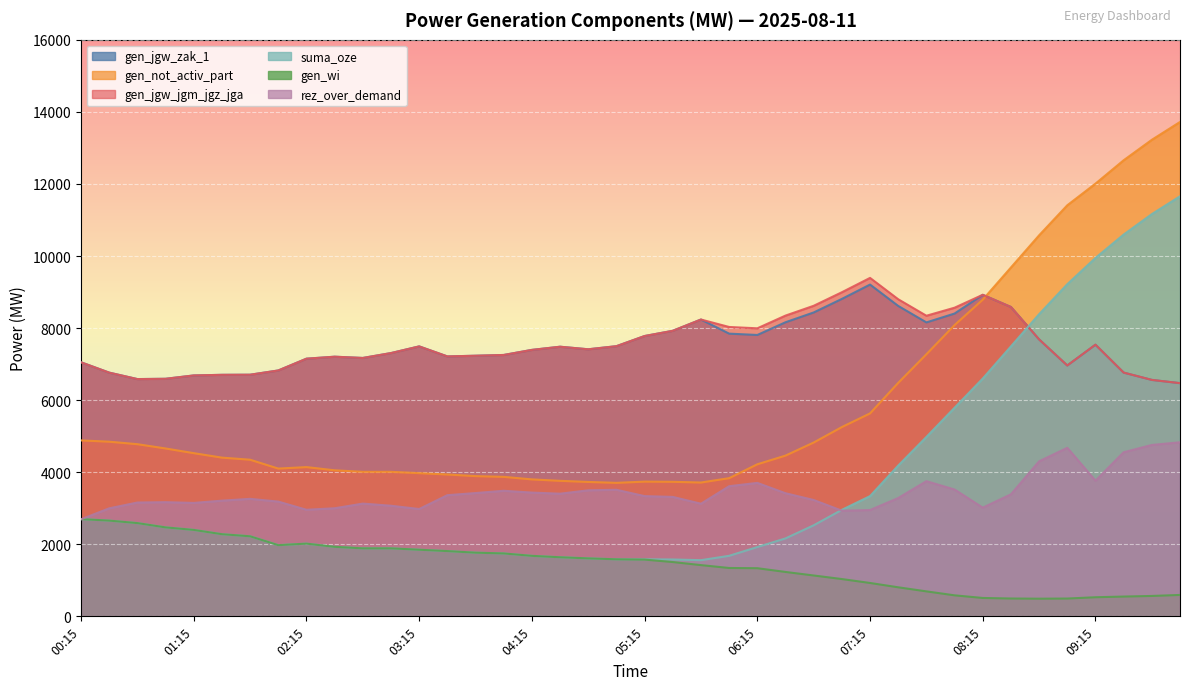

True or false: suma_oze has more than 0 points higher than both neighbors.

True